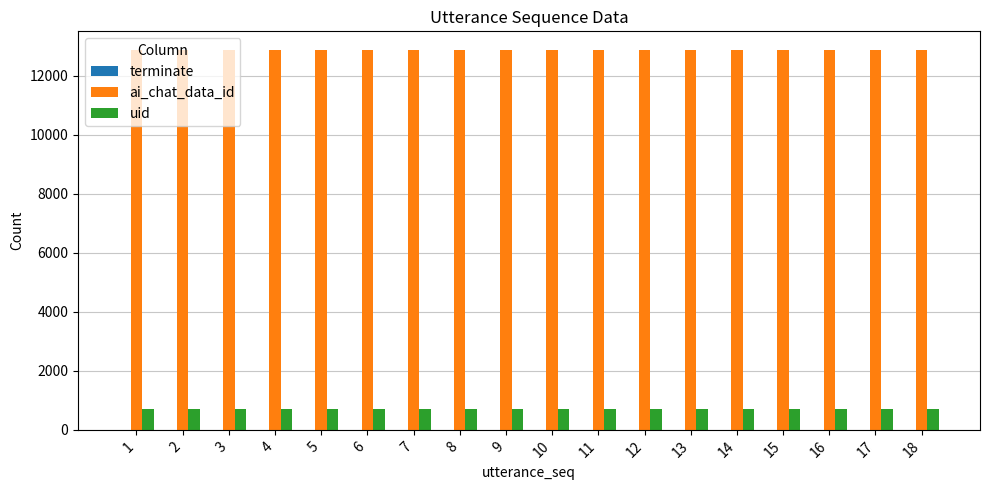

What is the sum of all ai_chat_data_id values?

231372